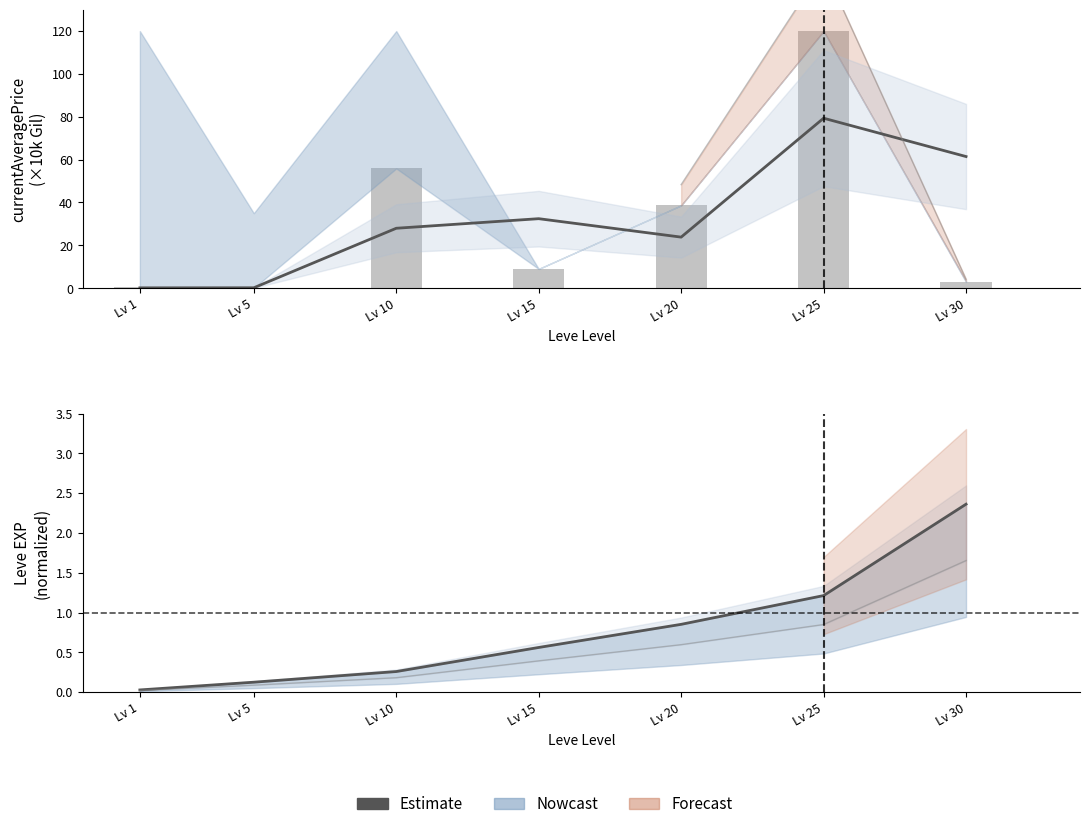

Which has a higher value, Lv 20 or Lv 25?

Lv 25